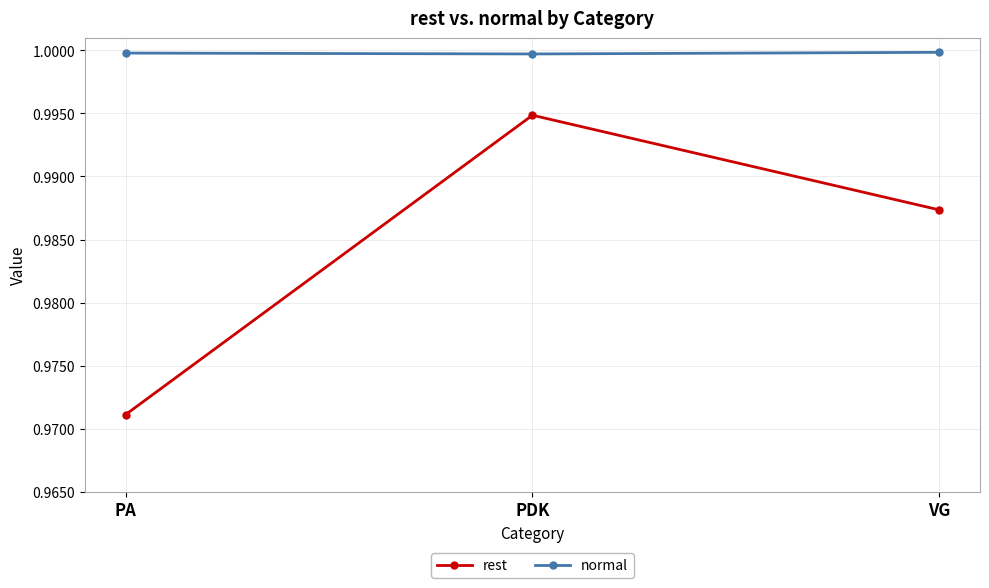

At how many categories does at least one series exceed 0?

3